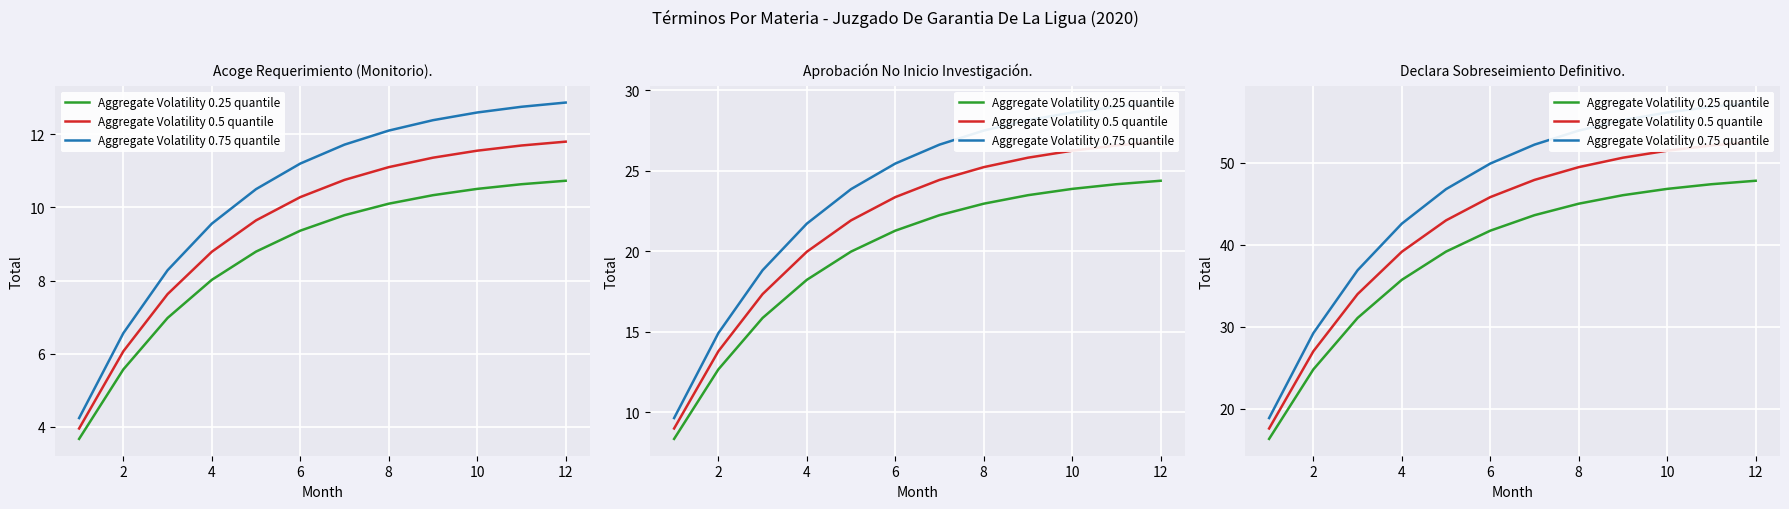

Is the value of Aggregate Volatility 0.25 quantile at 14 greater than the value of Aggregate Volatility 0.5 quantile at 10?

No